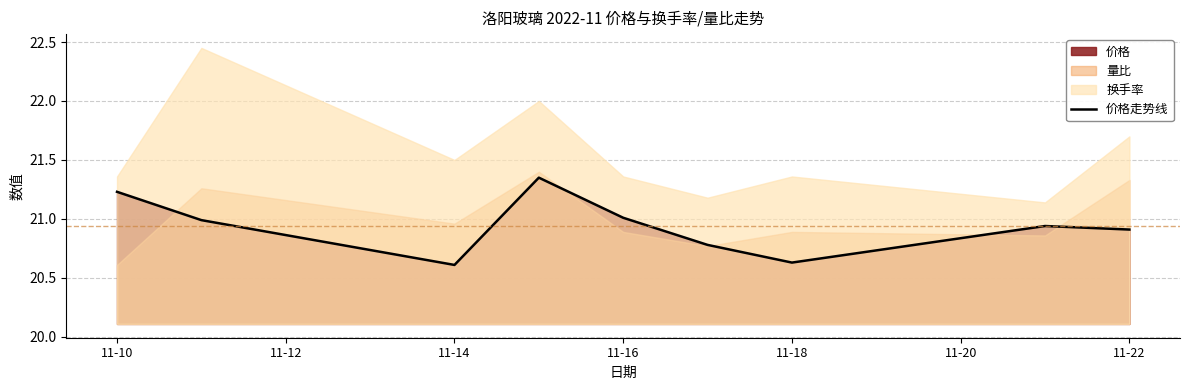

The 价格走势线 series shows 21.0 at 11-16. True or false?

True